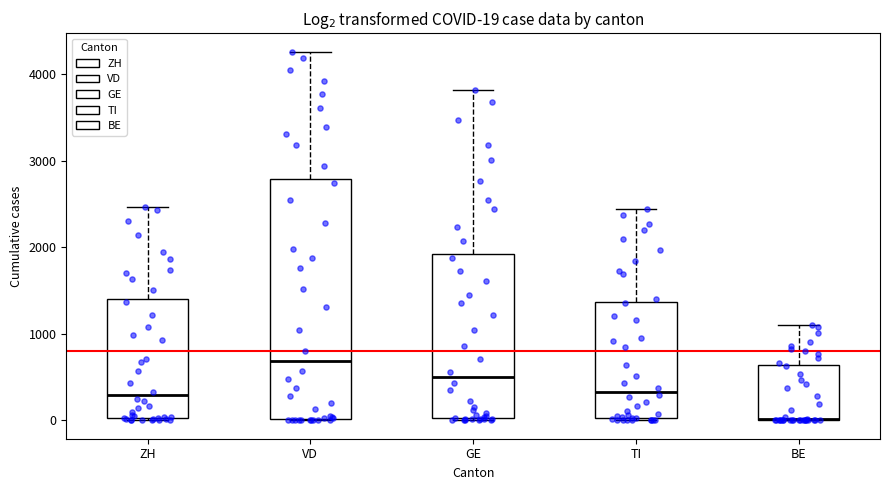

Comparing the boxes themselves (not the whiskers), which one is the tallest?

VD